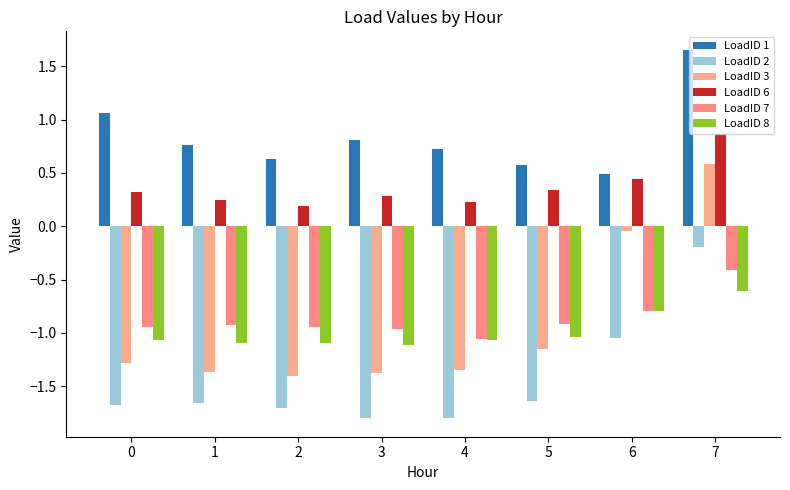

Which series changed the most between 2 and 6?

LoadID 3